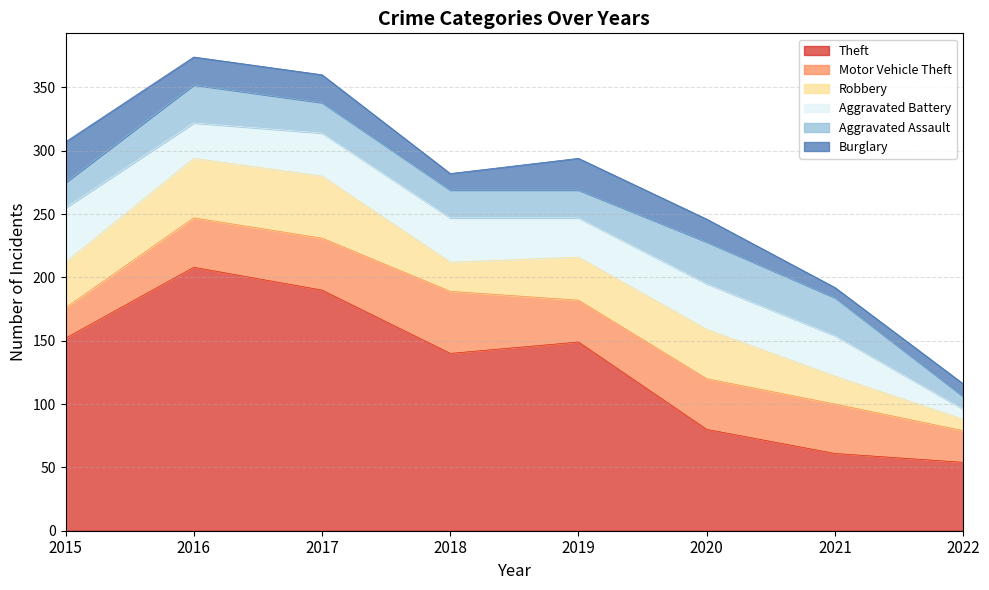

Read the Burglary value at 2021.

8